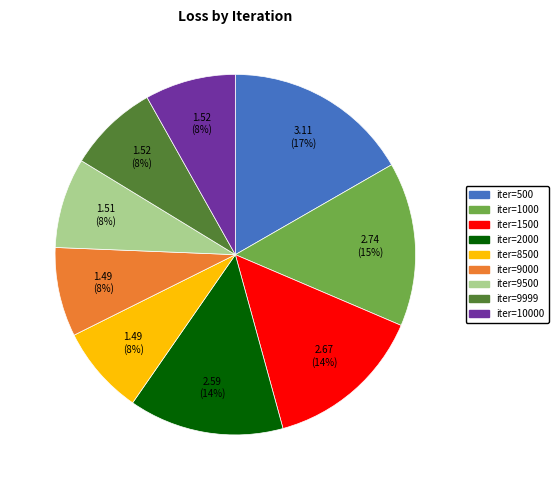

To the nearest percent, what is the difference between the largest and smallest slice percentages?

9%